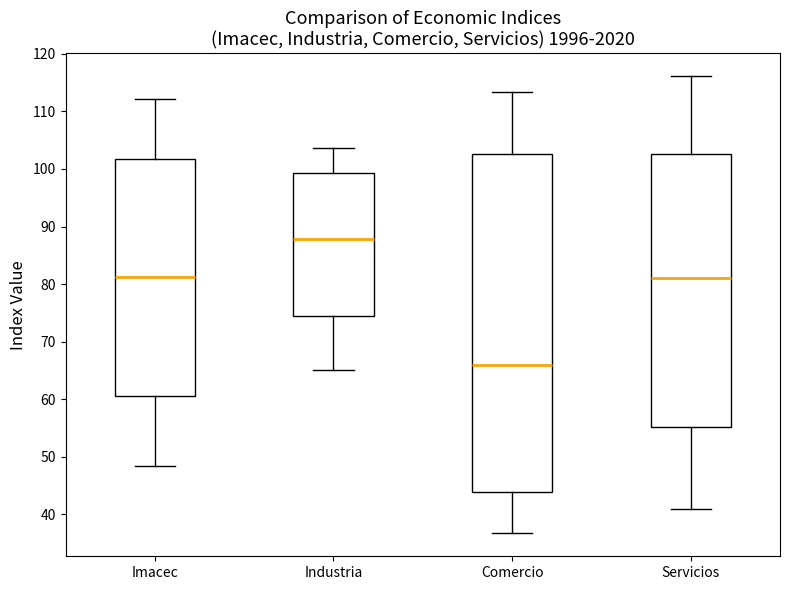

Which box has the lowest median line?

Comercio